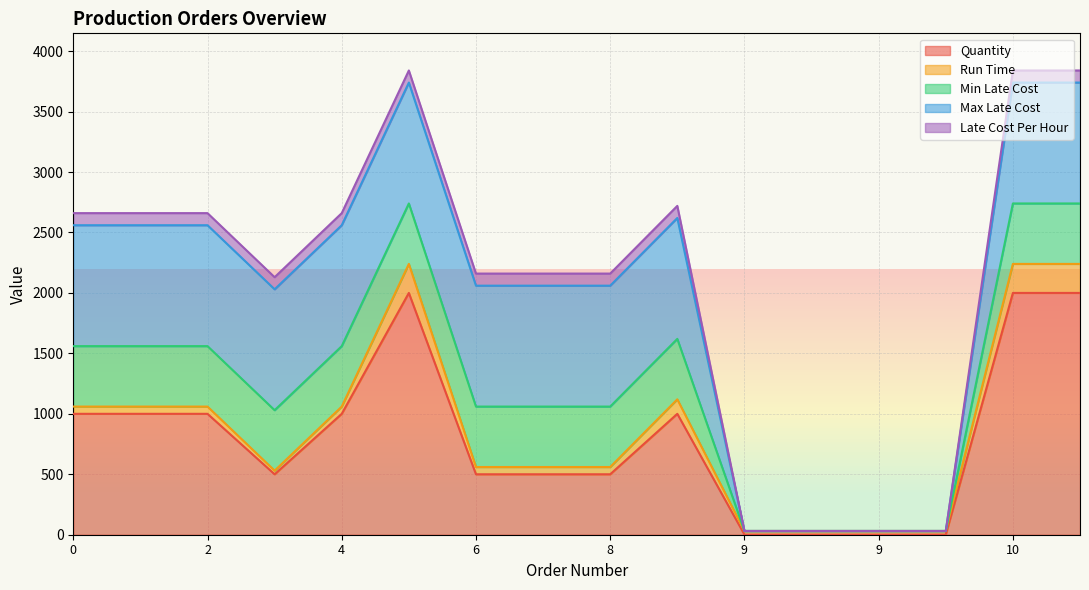

Where does the Run Time series first go above 60?

5